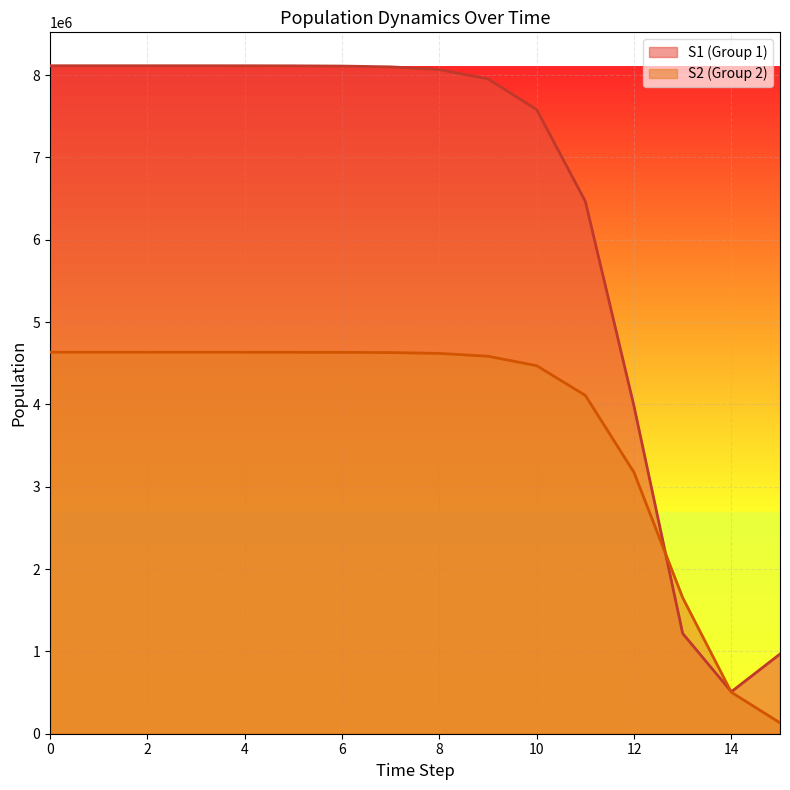

Which series ends up on top after the final intersection of S2 and S1?

S1